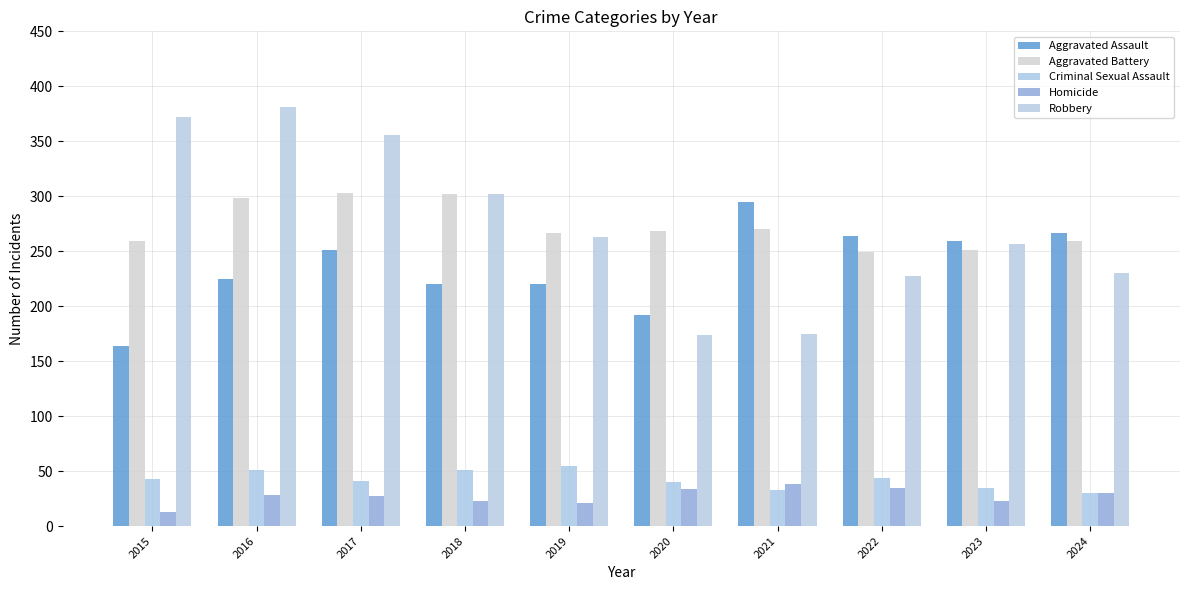

Is it true that Robbery equals 442 at 2019?

False